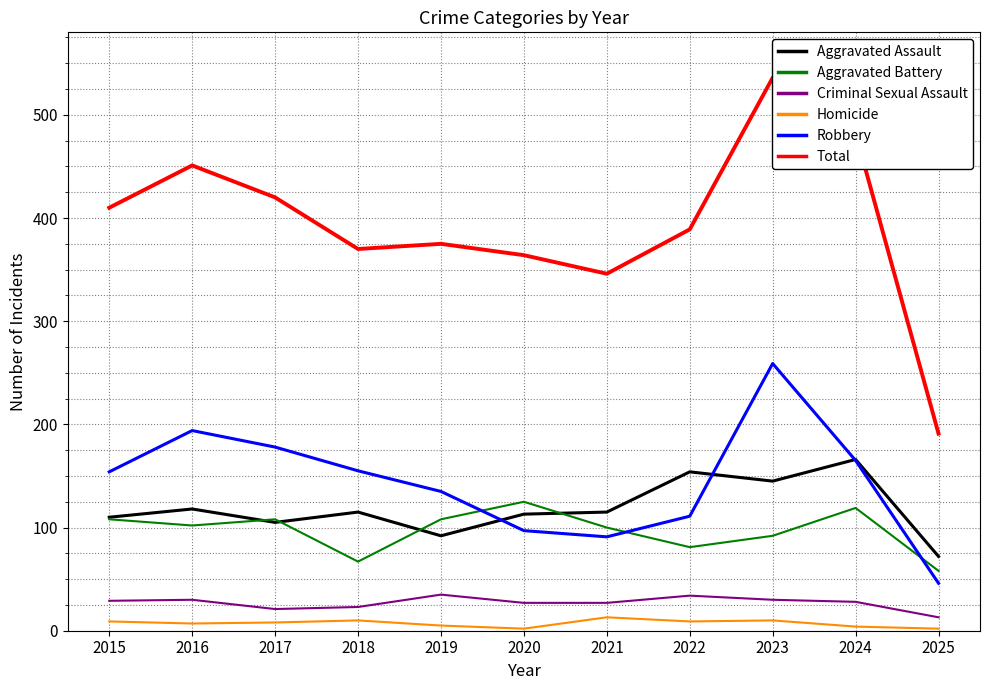

Count the number of categories in the chart.

11